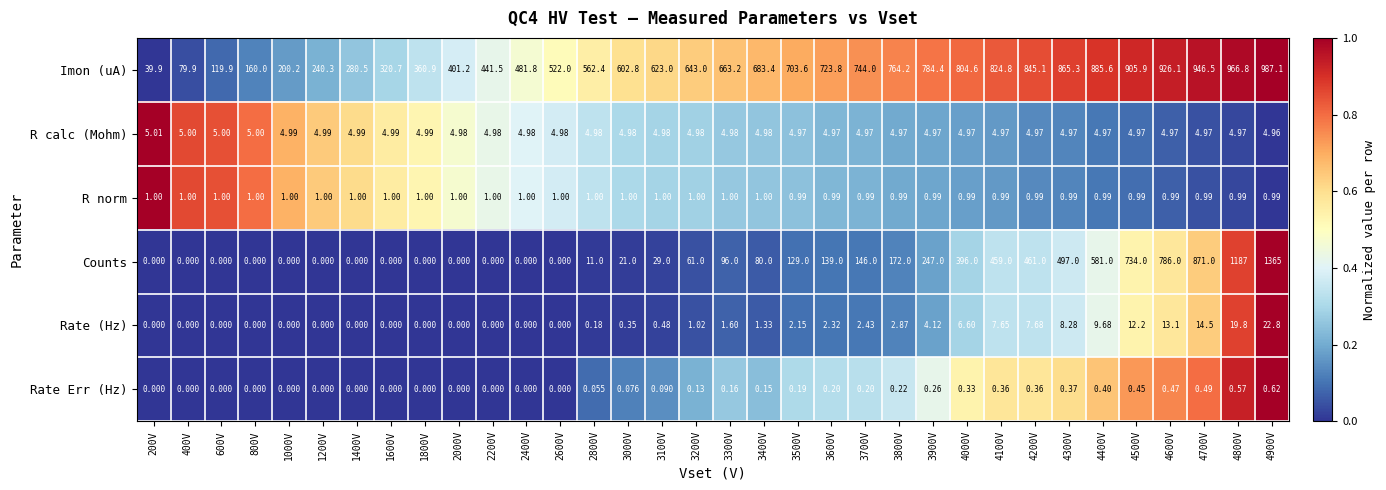

What is the spread (max minus min) of values at 1400V?

280.5